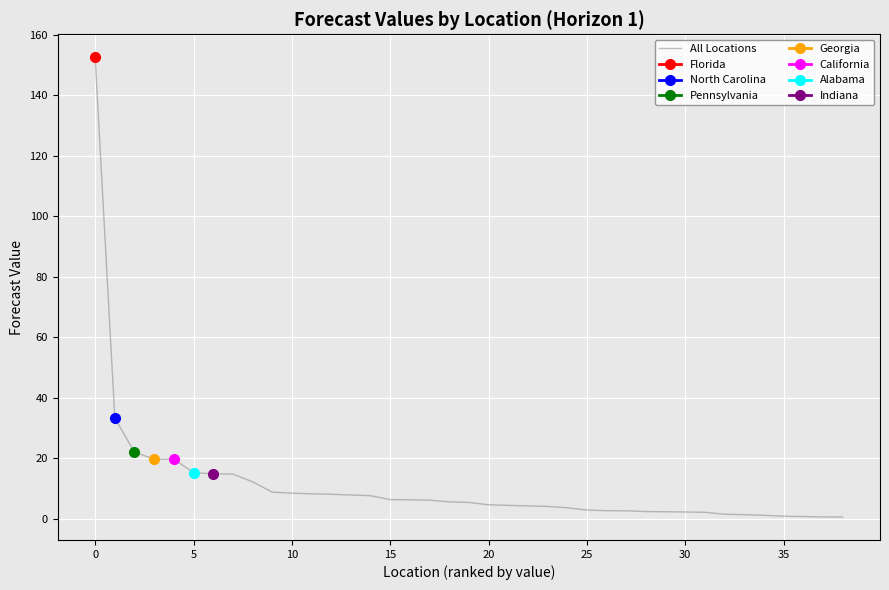

The value of All Locations at 20 is 4.7. True or false?

True